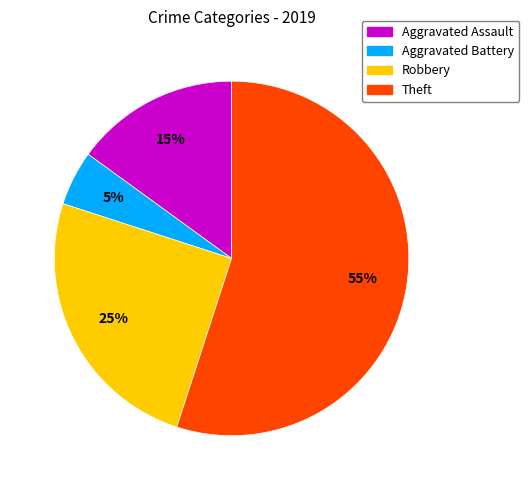

What is the ratio of the value at Aggravated Assault to the value at Robbery?

0.6